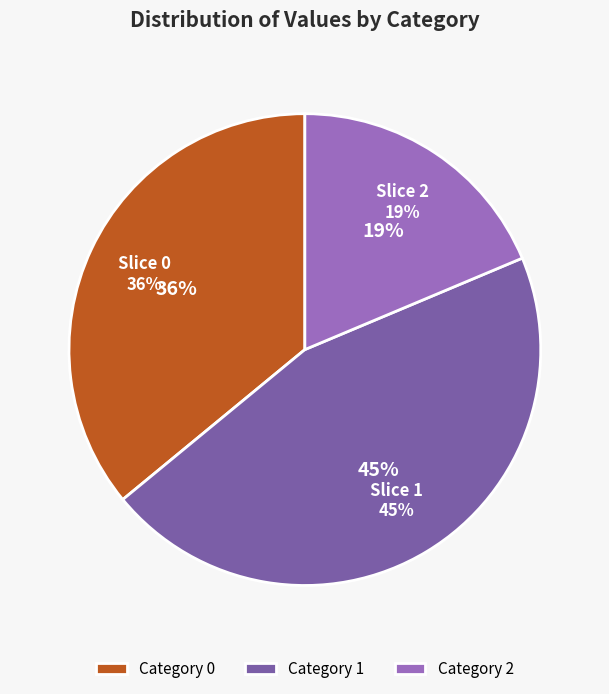

Does 0 account for over 50% of the chart?

No